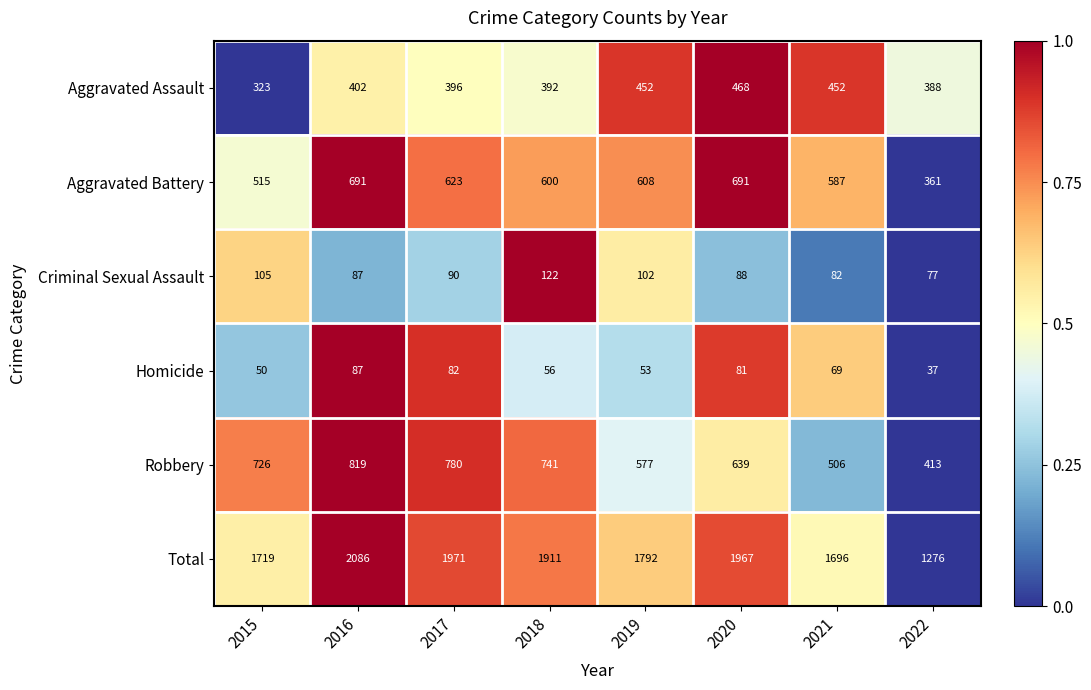

At which category does the chart reach its minimum across all series?

2022